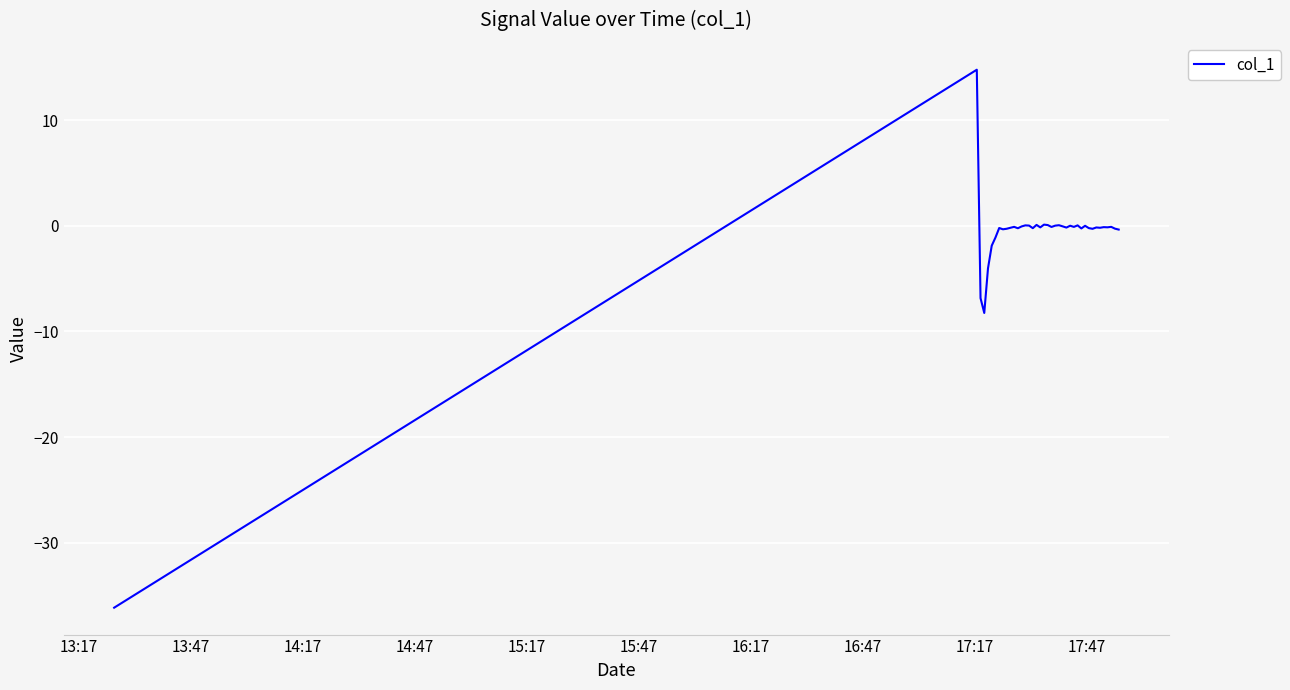

What is the smallest value displayed?

-36.1